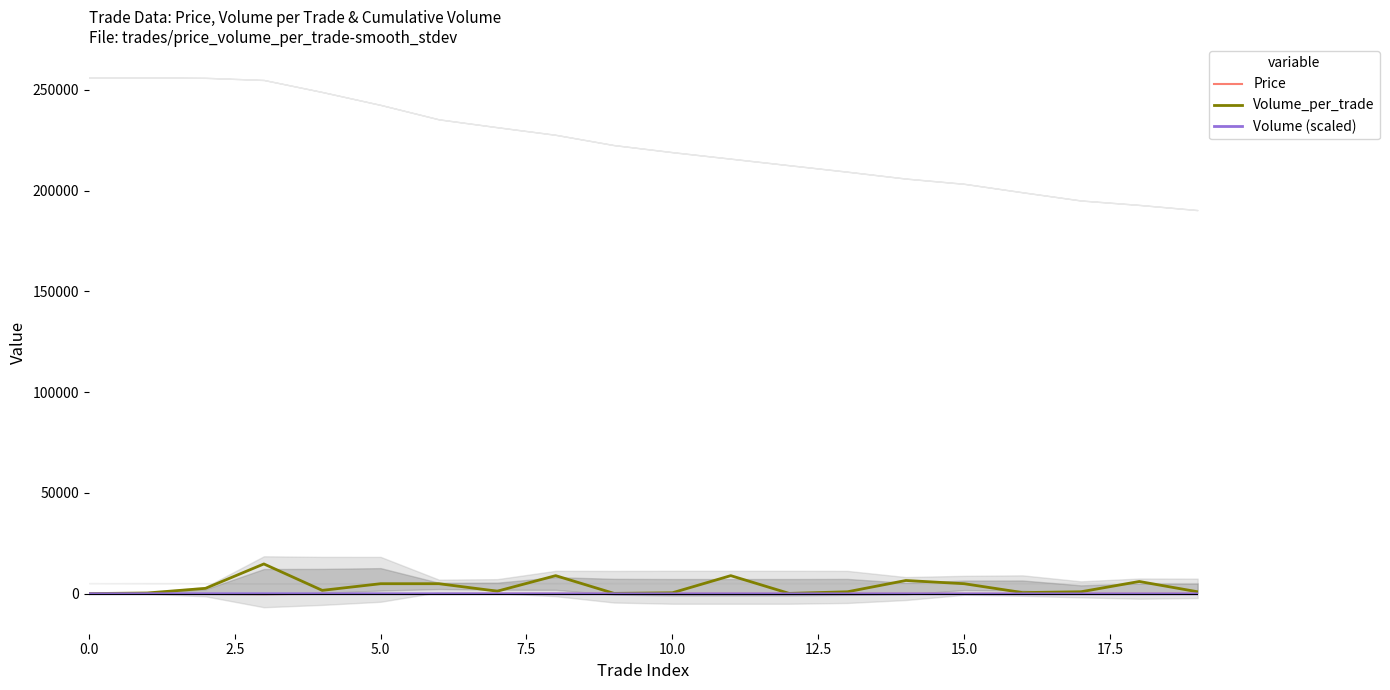

What is the lowest value of the Volume_per_trade series?

100.0